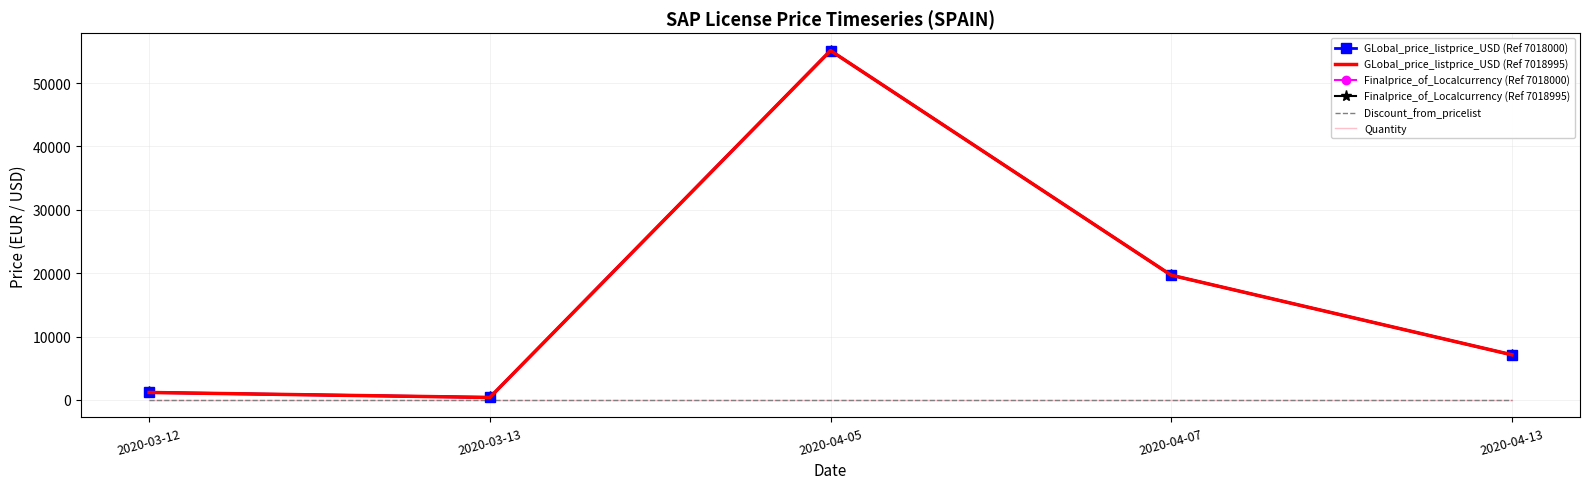

At which category is the sum across all series the highest?

2020-04-05